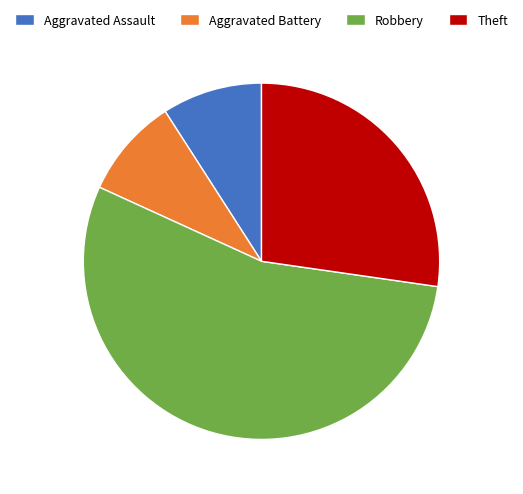

Which category has the biggest portion of the pie?

Robbery